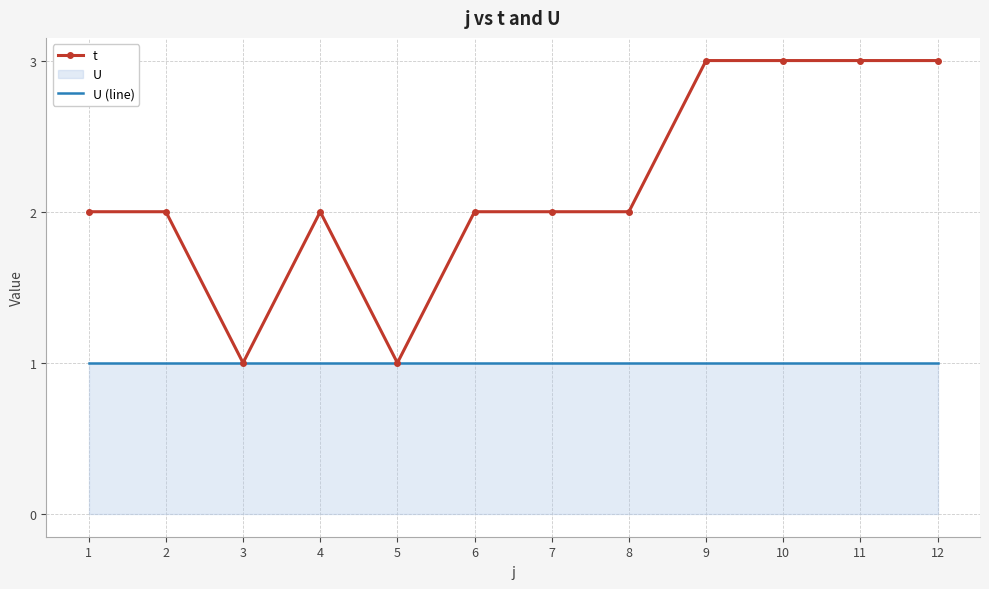

True or false: t and U (line) cross at least once.

False